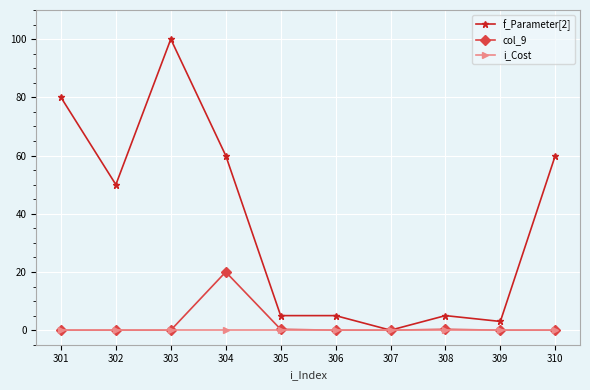

List the series in order of their peak value, lowest first.

i_Cost, col_9, f_Parameter[2]